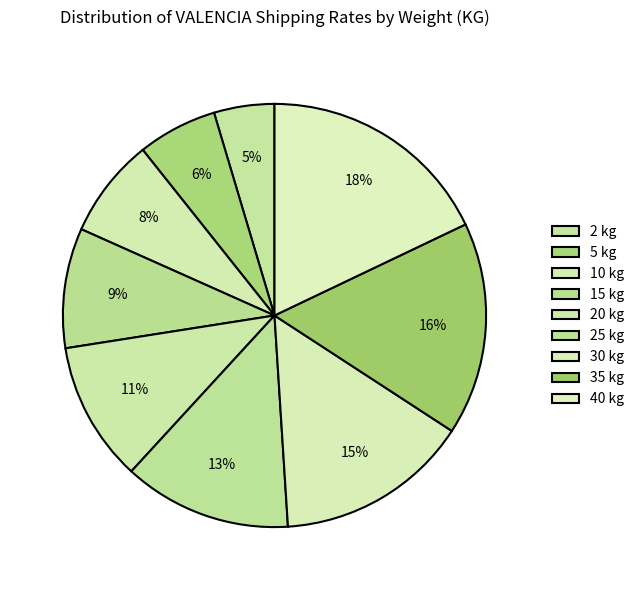

What is the ratio of the value at 5 kg to the value at 30 kg?

0.4